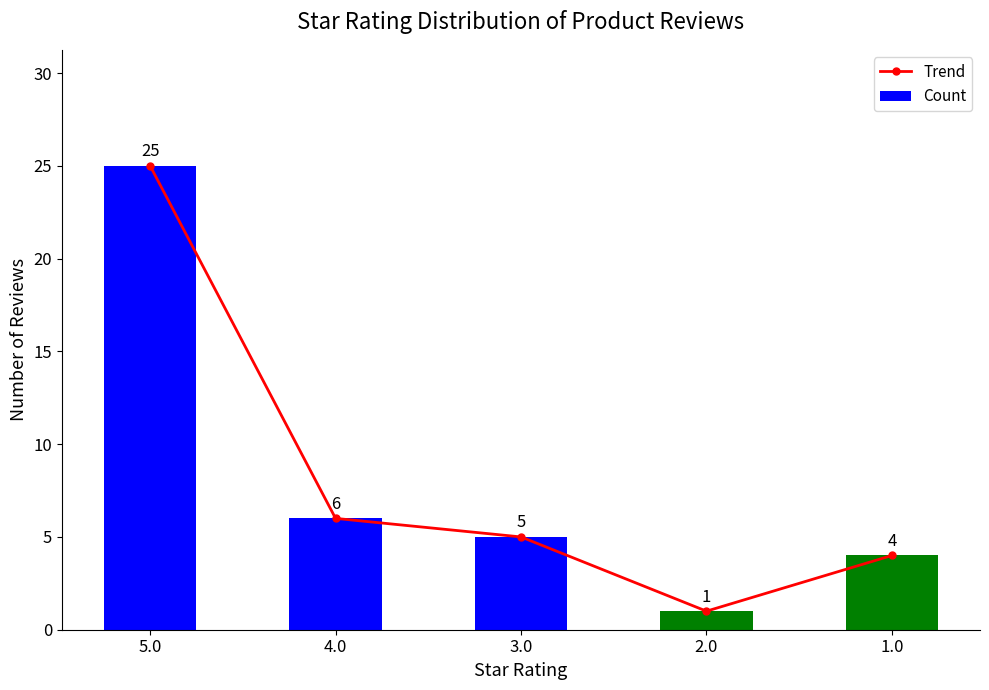

What is the difference between the second highest and minimum values in the Trend series?

5